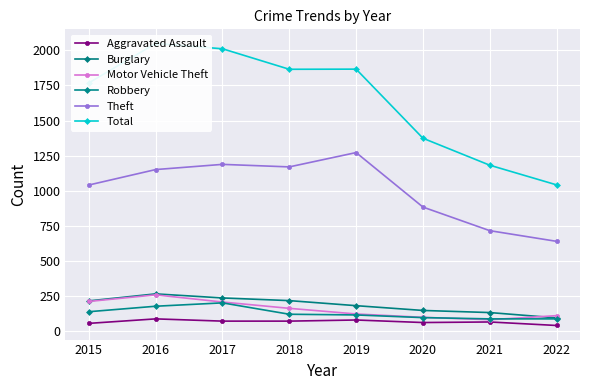

True or false: Theft has a value of 1041 at 2015.

True